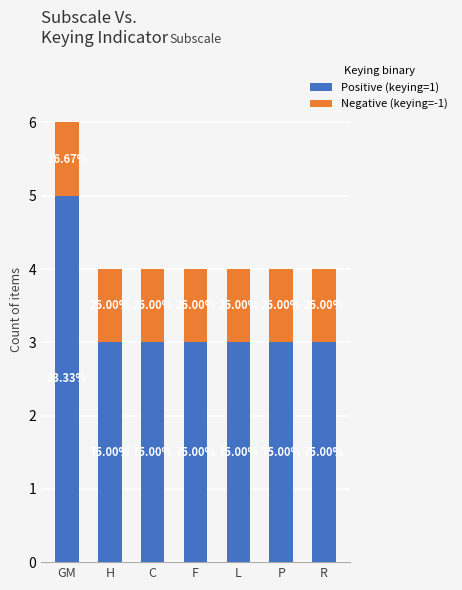

What are all the series names shown in the legend?

Positive (keying=1), Negative (keying=-1)